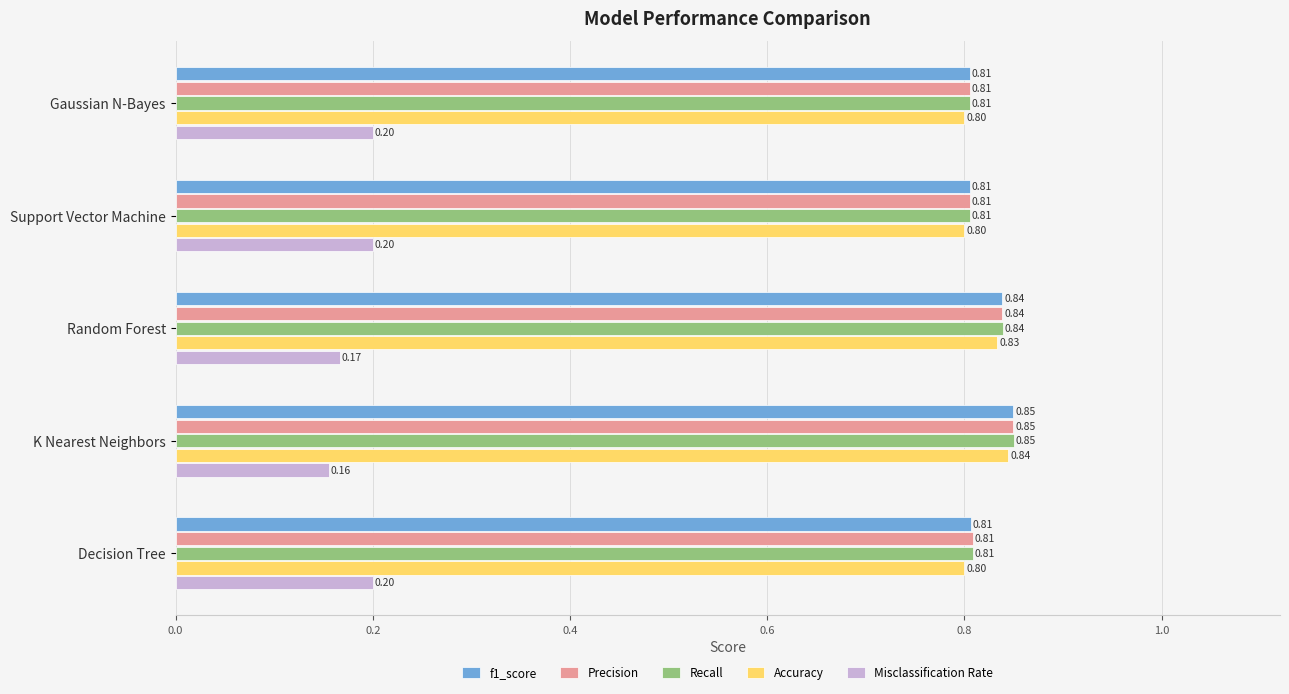

At how many categories does at least one series exceed 0?

5